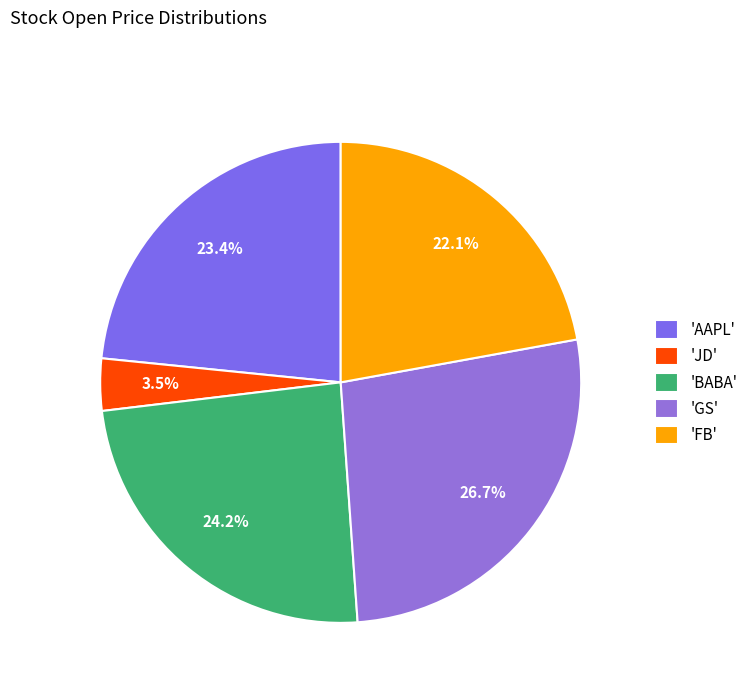

Rank the categories by value from lowest to highest.

'JD', 'FB', 'AAPL', 'BABA', 'GS'